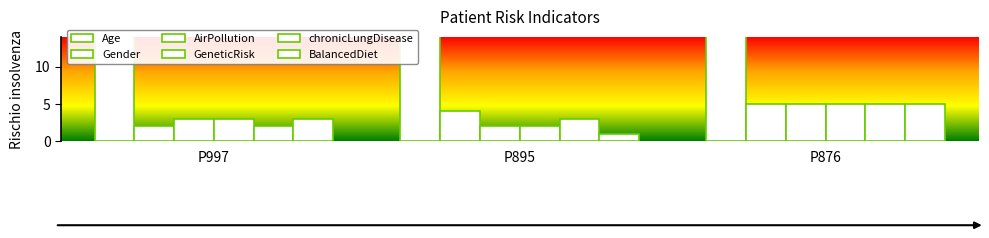

What are all the series names shown in the legend?

Age, Gender, AirPollution, GeneticRisk, chronicLungDisease, BalancedDiet